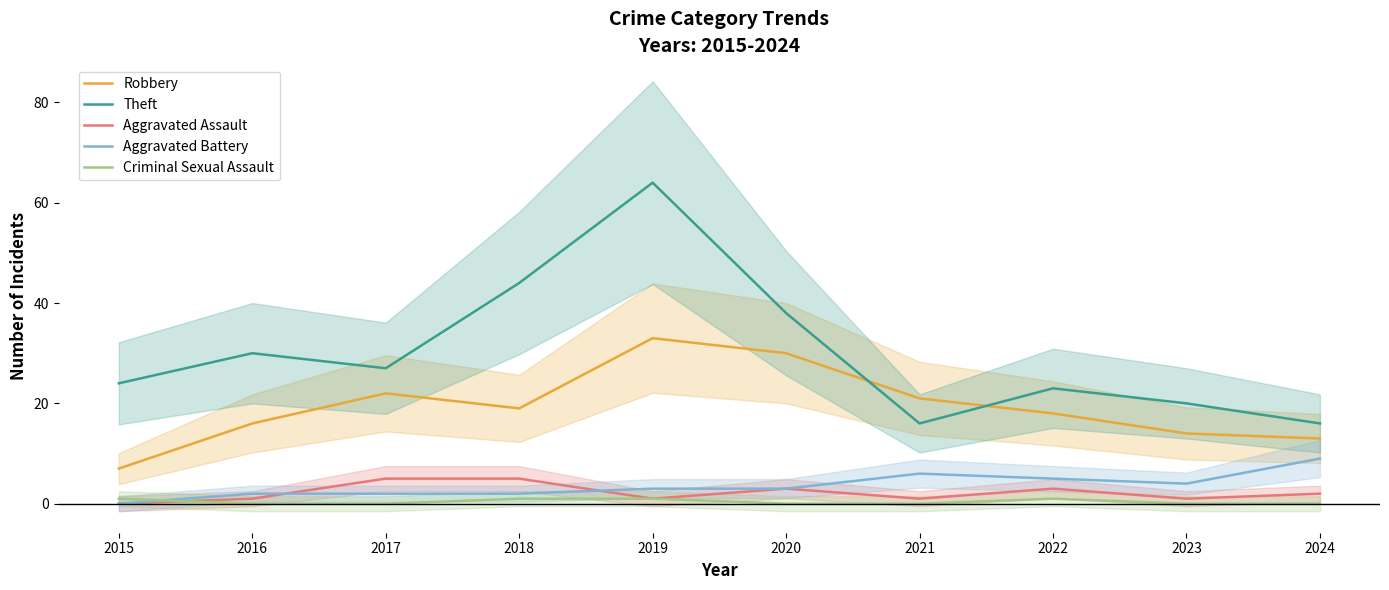

Which series has the widest spread of values?

Theft